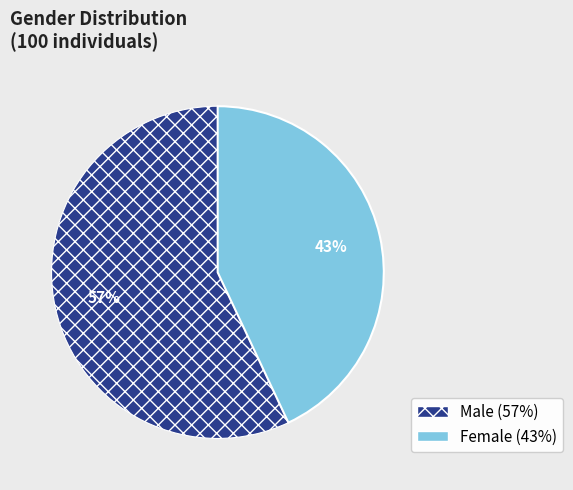

Rank the categories by value from highest to lowest.

Male, Female